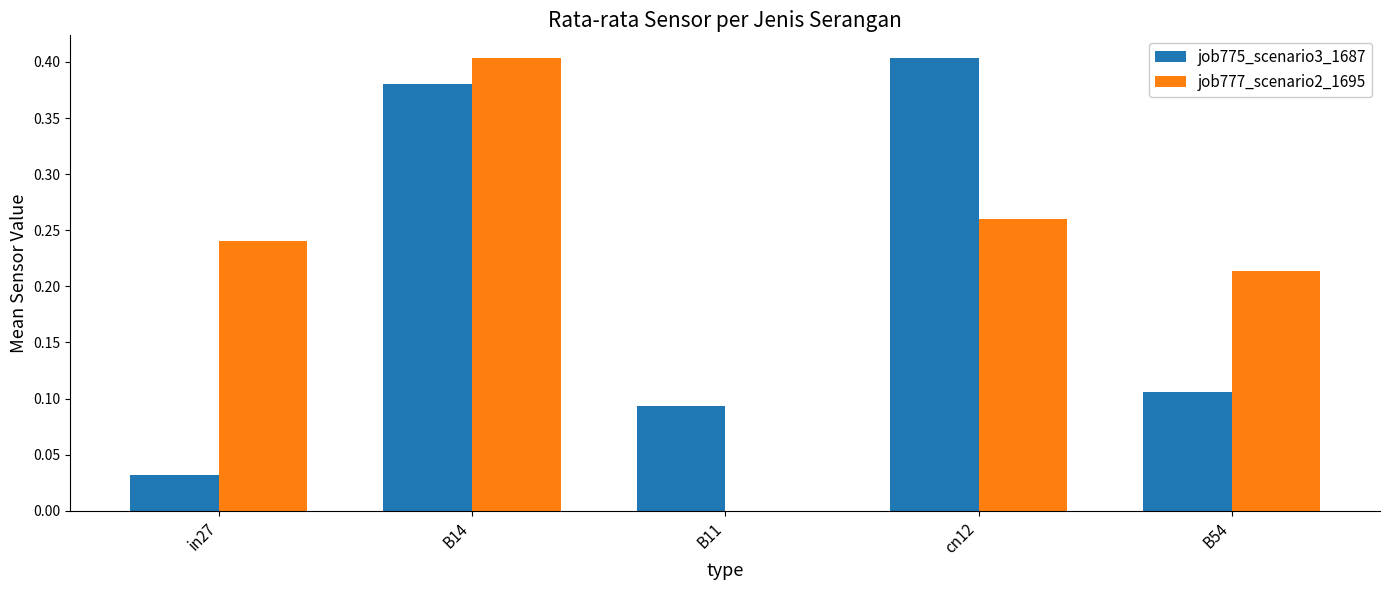

Are the bars horizontal?

No